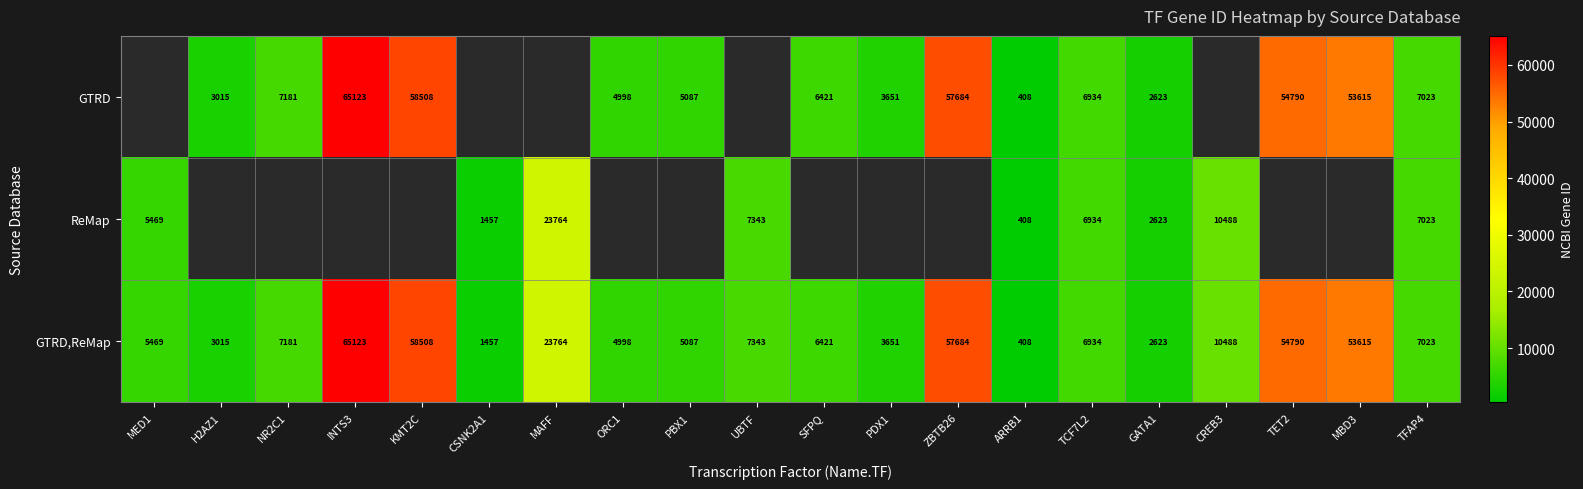

At which label is GTRD,ReMap closest to 32765?

MAFF